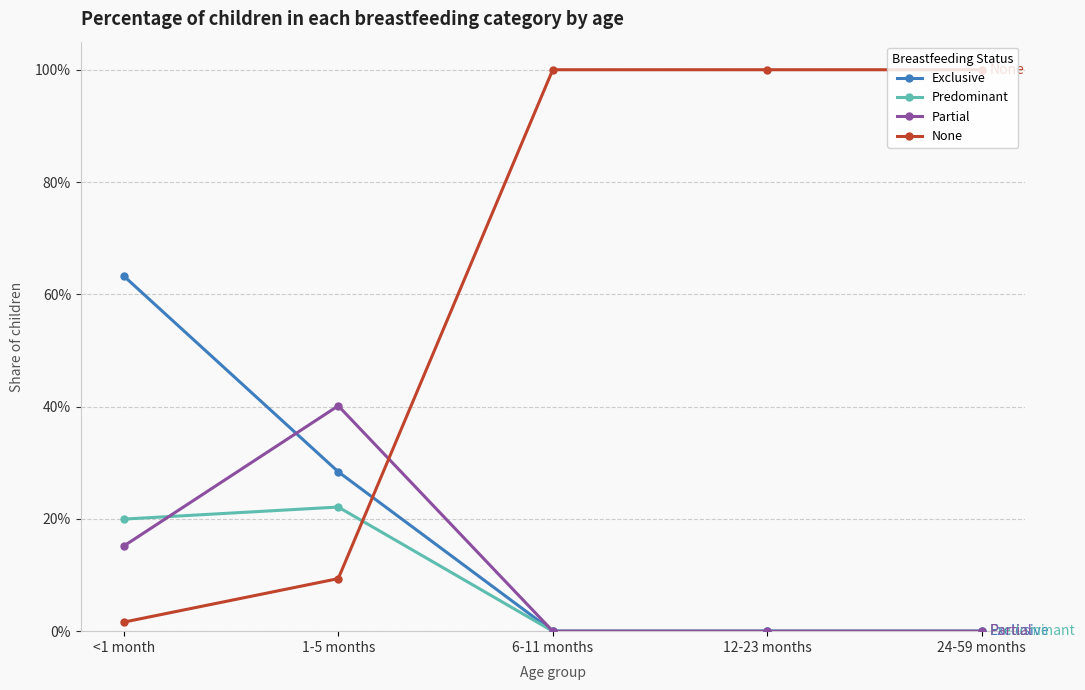

List the series in order of their peak value, highest first.

None, Exclusive, Partial, Predominant